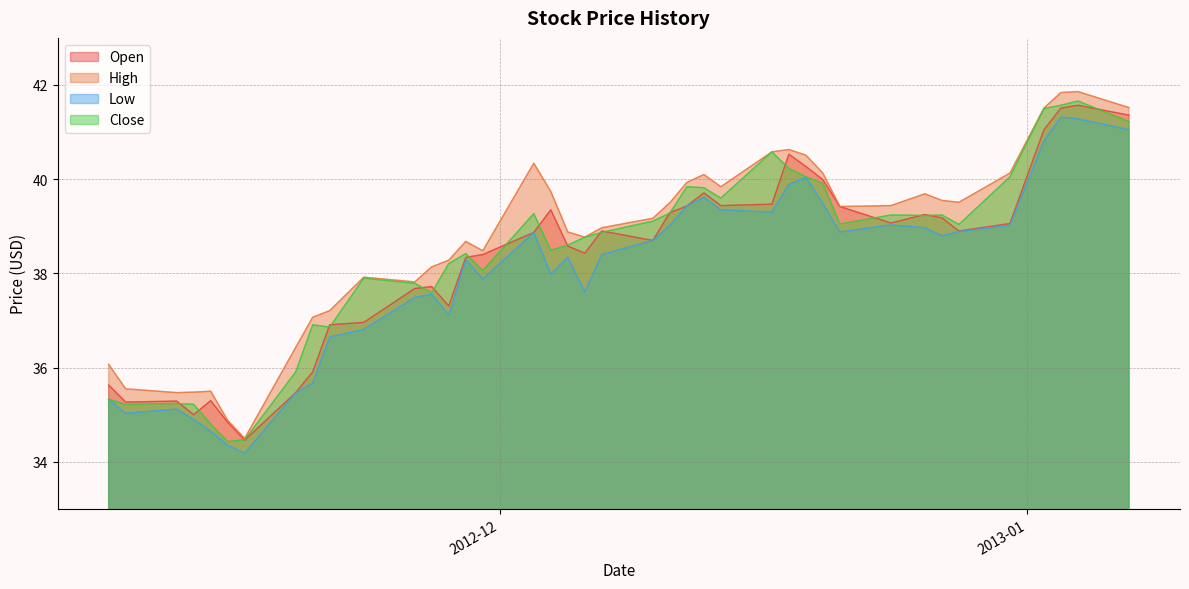

What is the label of the 21st point from the left?

2012-12-06